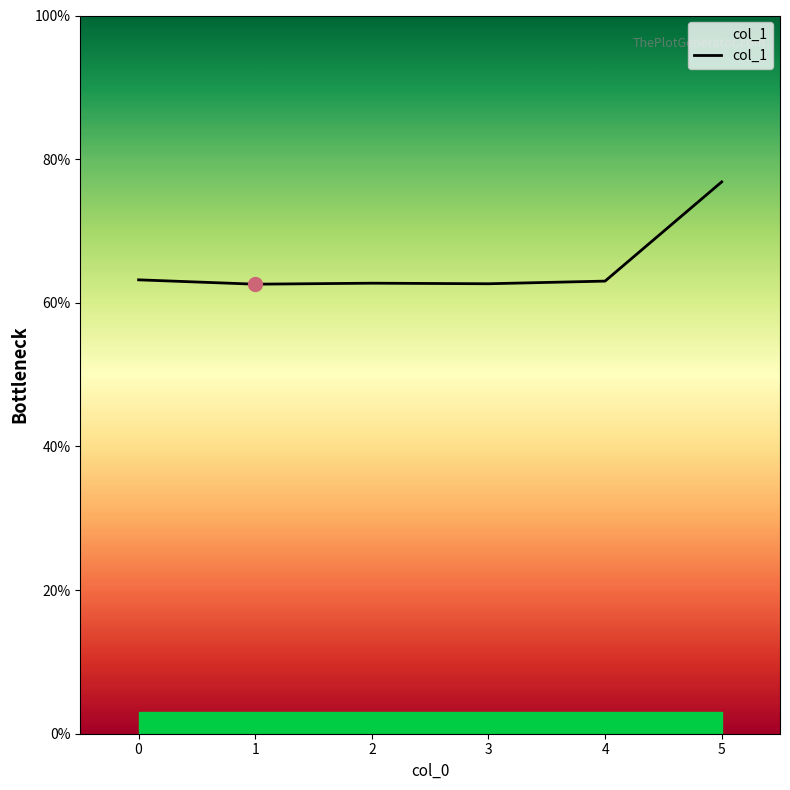

At which label is the value closest to 0?

1